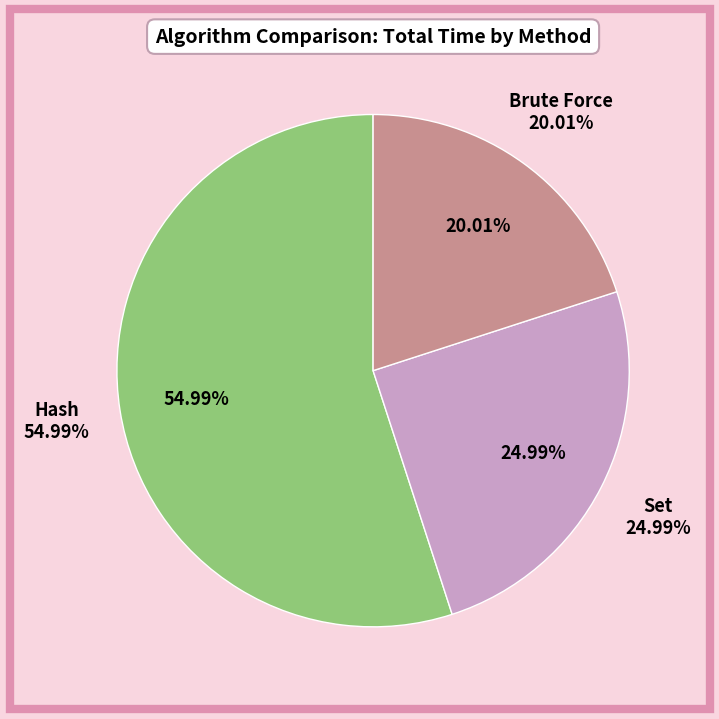

Which slice is the smallest?

Brute Force